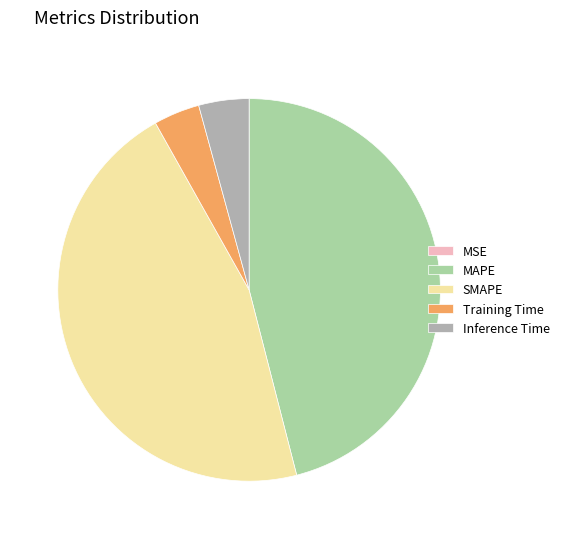

Does Inference Time represent more than half of the total?

No